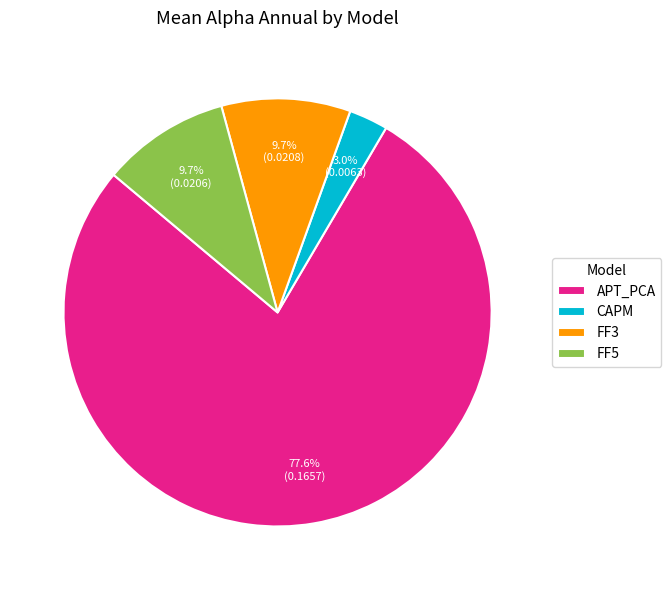

Which slice is the largest?

APT_PCA